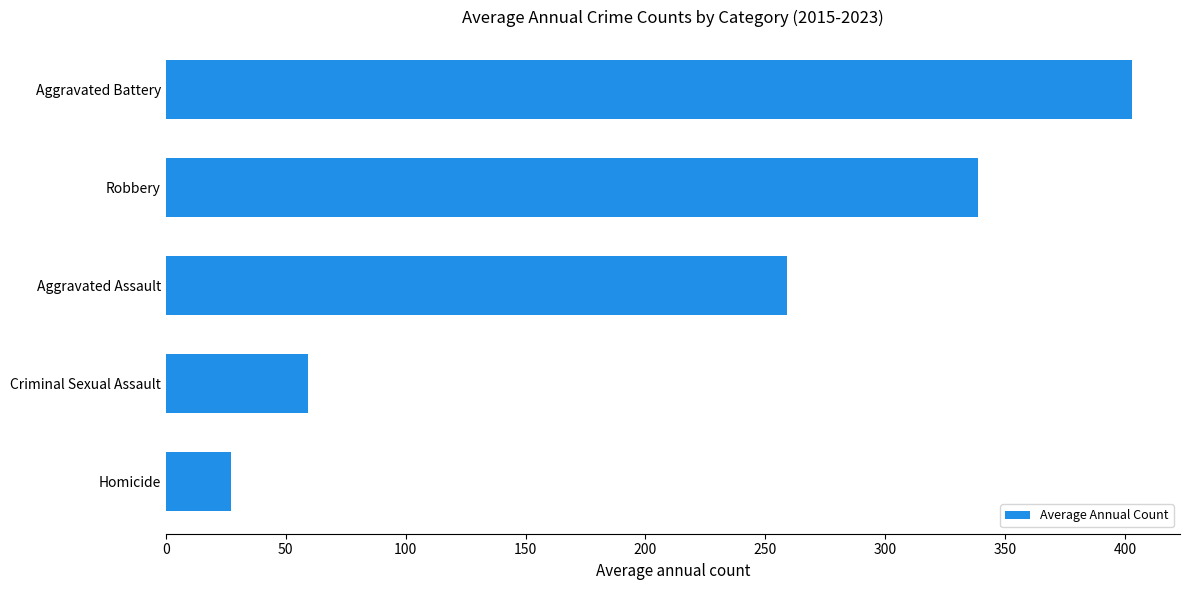

List the labels in order of value, smallest first.

Homicide, Criminal Sexual Assault, Aggravated Assault, Robbery, Aggravated Battery